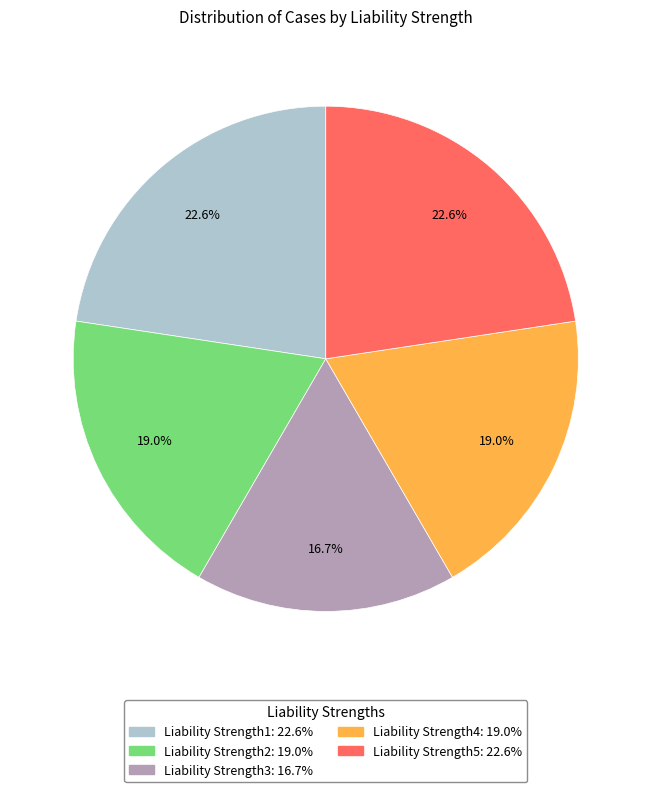

Which category has the smallest portion of the pie?

Liability Strength3